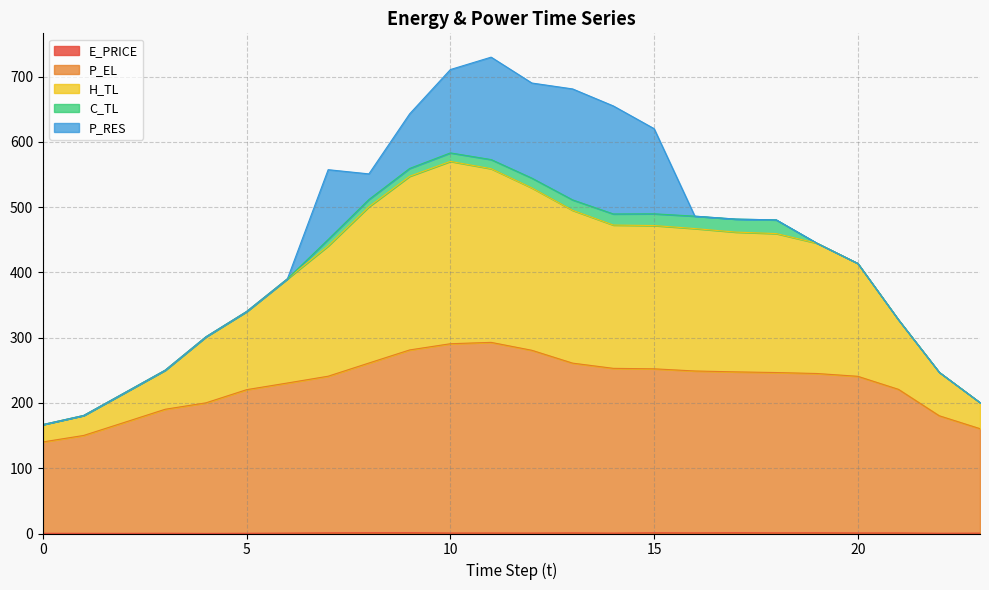

How many values in the P_EL series are below 245?

12